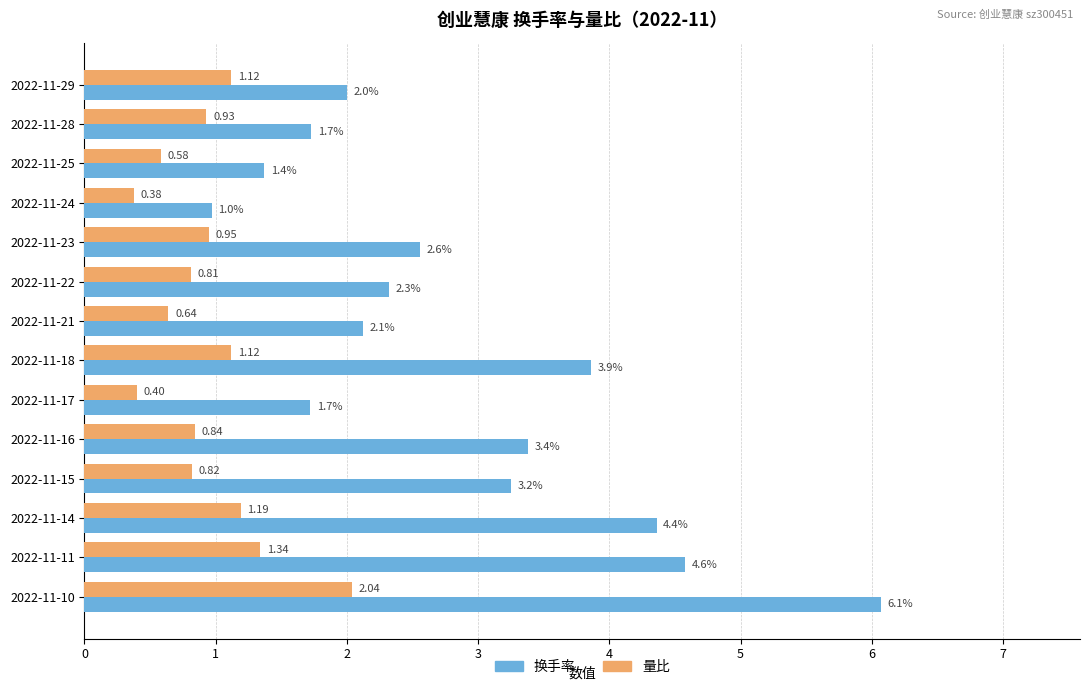

At which category does the chart reach its minimum across all series?

2022-11-24